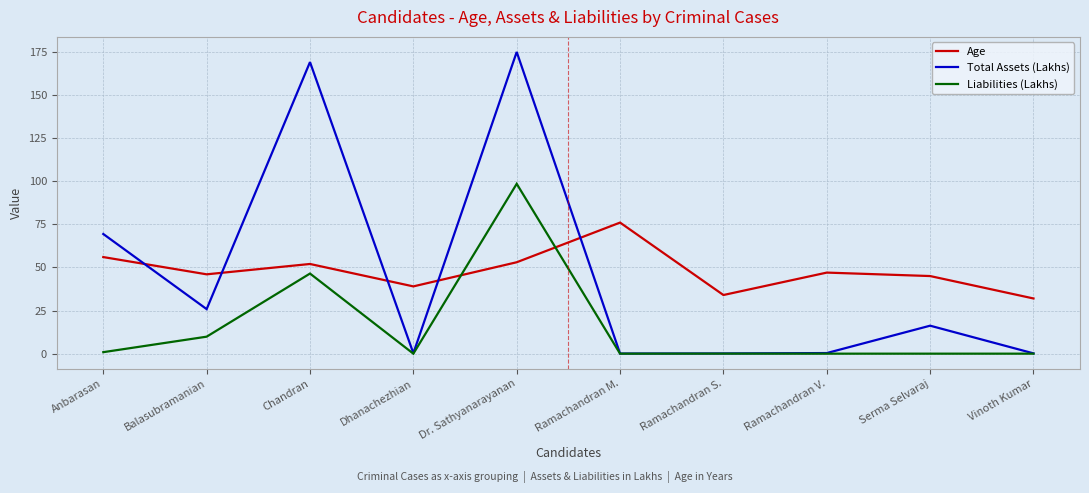

Where is Liabilities (Lakhs) nearest to the value 49?

Chandran